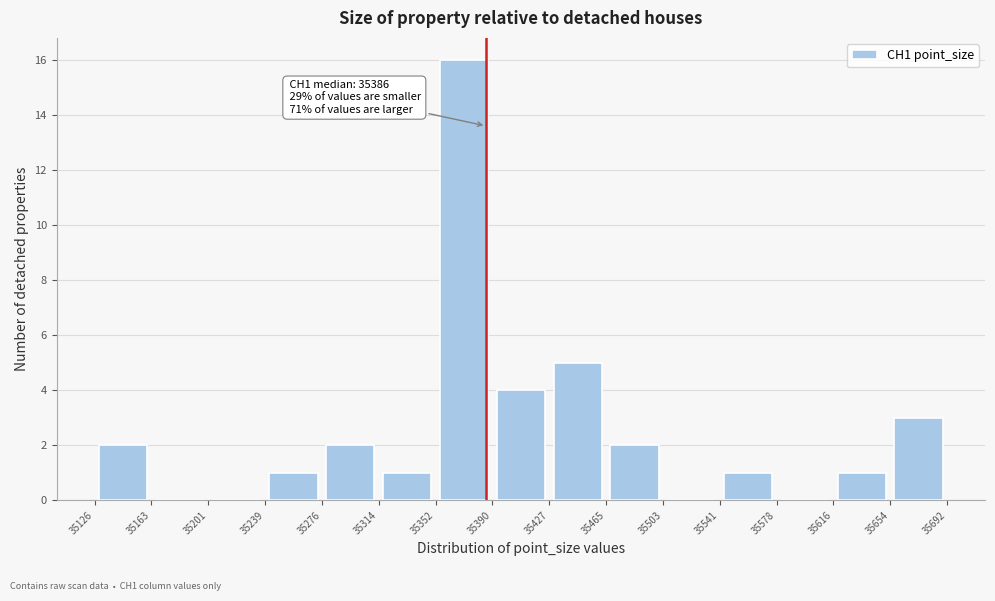

Over which range of the x-axis is the bar tallest?

35352 to 35390